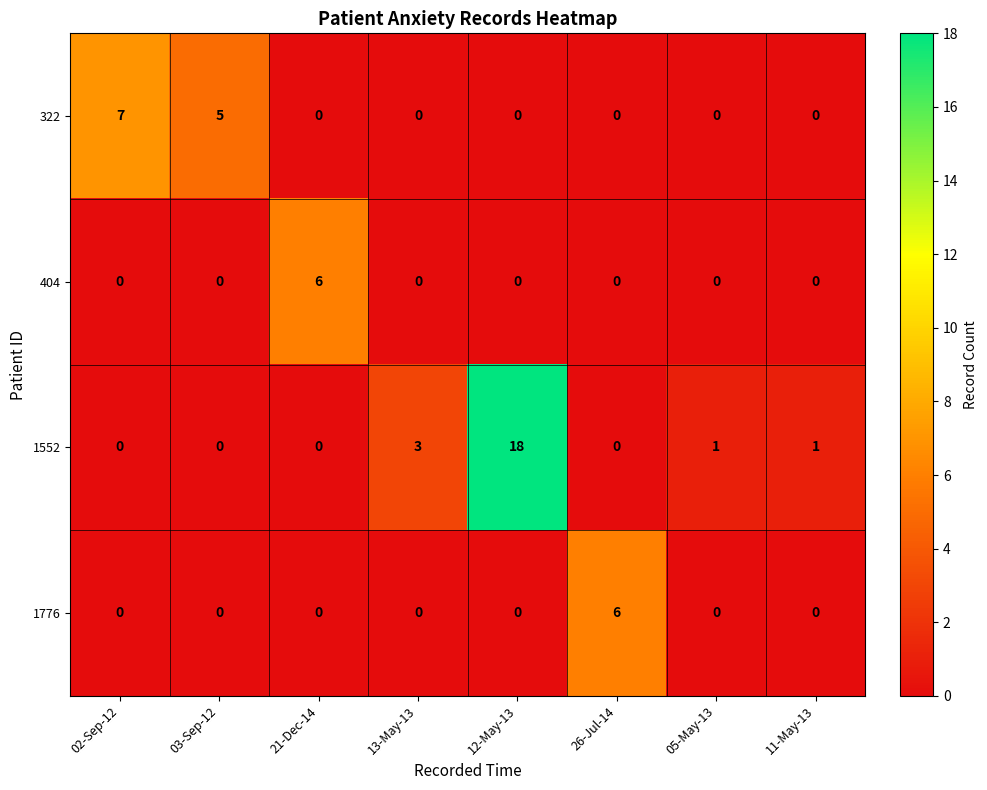

What is the spread (max minus min) of values at 26-Jul-14?

6